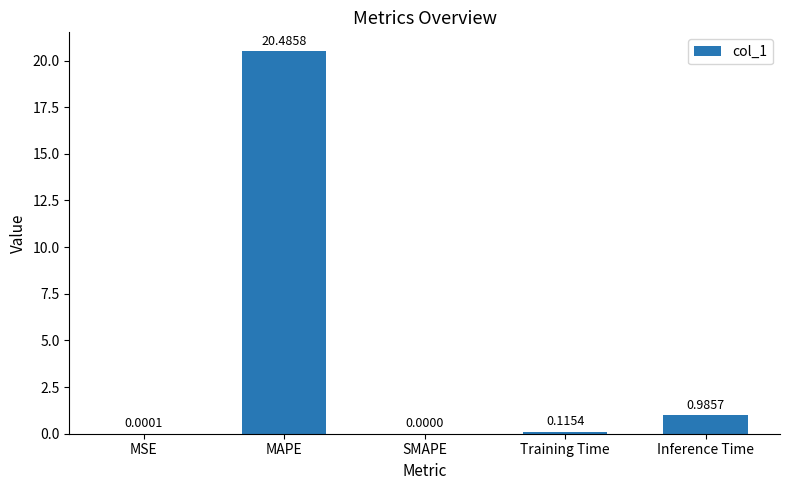

Where is the data nearest to the value 10?

Inference Time